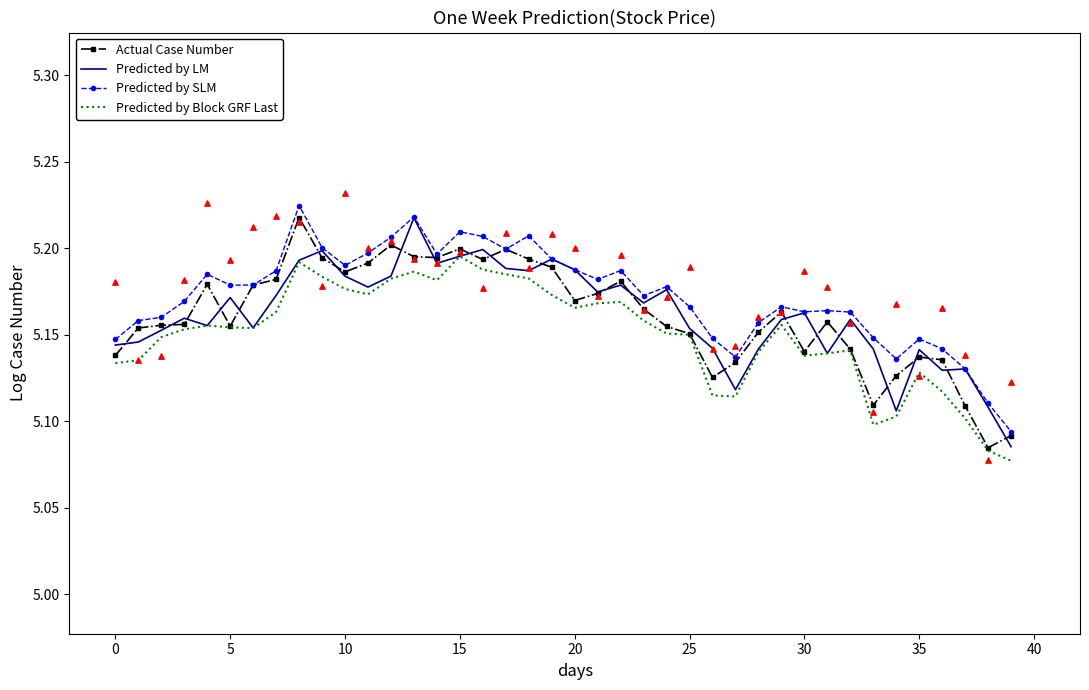

What are all the series names shown in the legend?

Actual Case Number, Predicted by LM, Predicted by SLM, Predicted by Block GRF Last